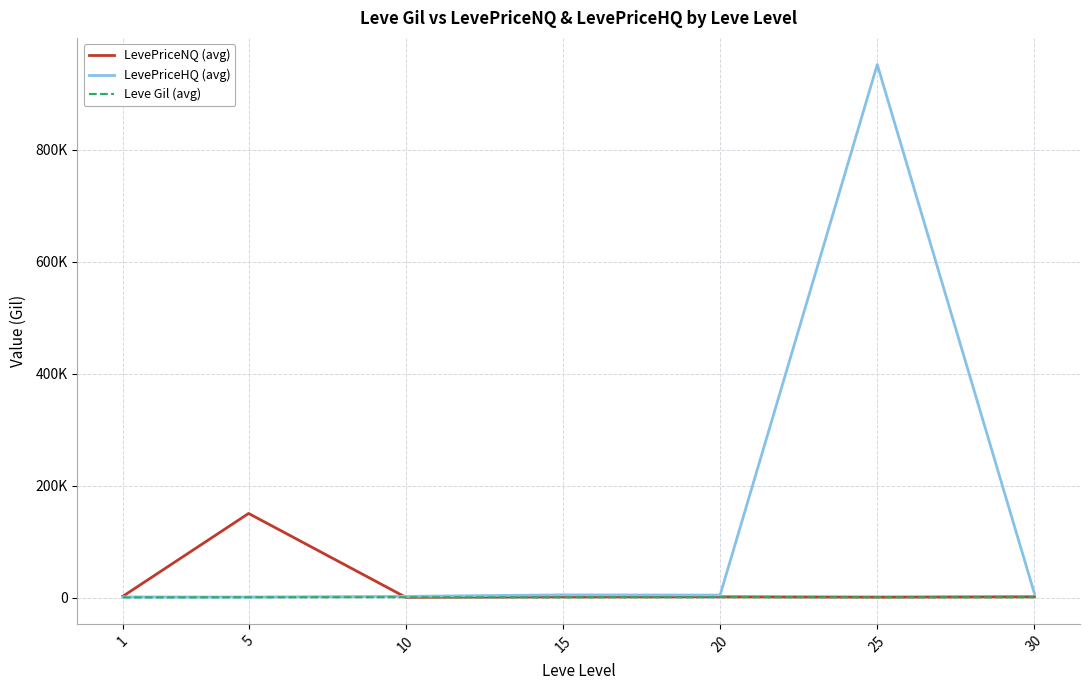

What are all the series names shown in the legend?

LevePriceNQ (avg), LevePriceHQ (avg), Leve Gil (avg)